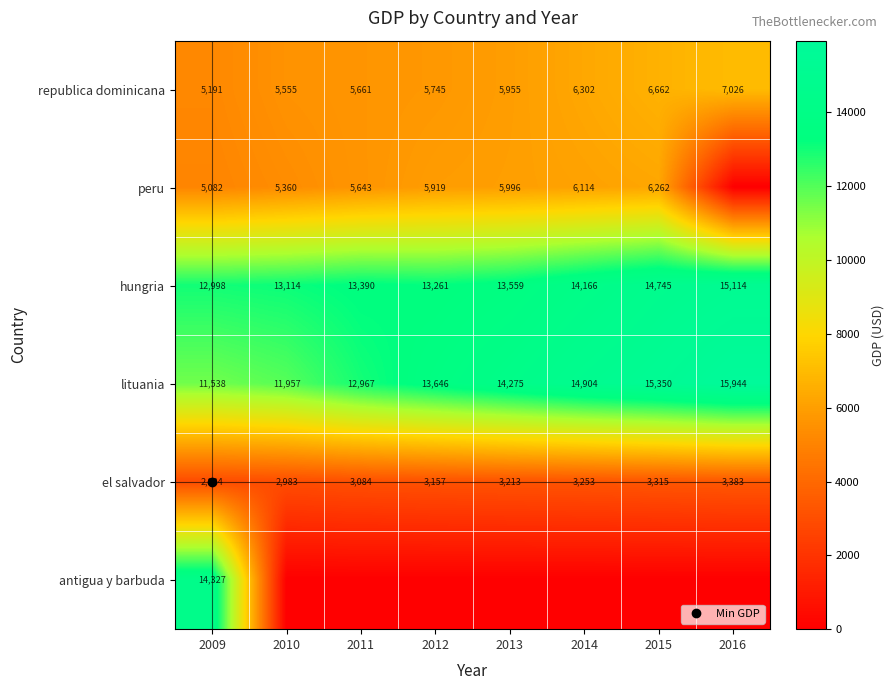

At how many categories does at least one series exceed 7954?

8